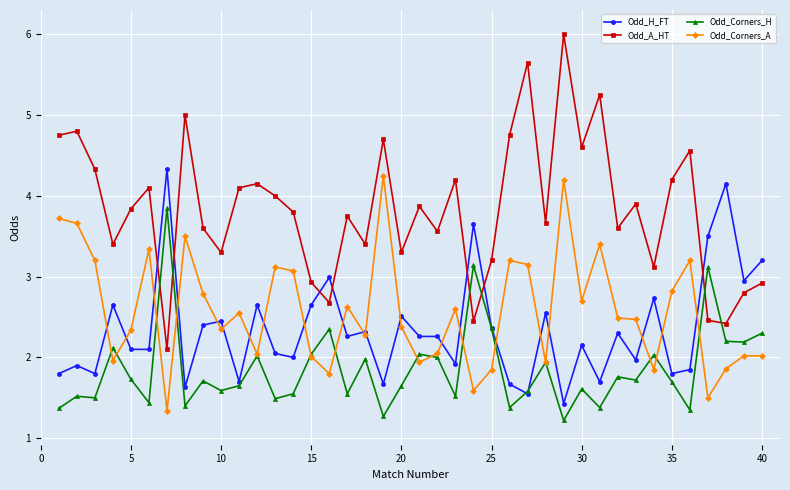

What is the minimum value for Odd_H_FT?

1.4